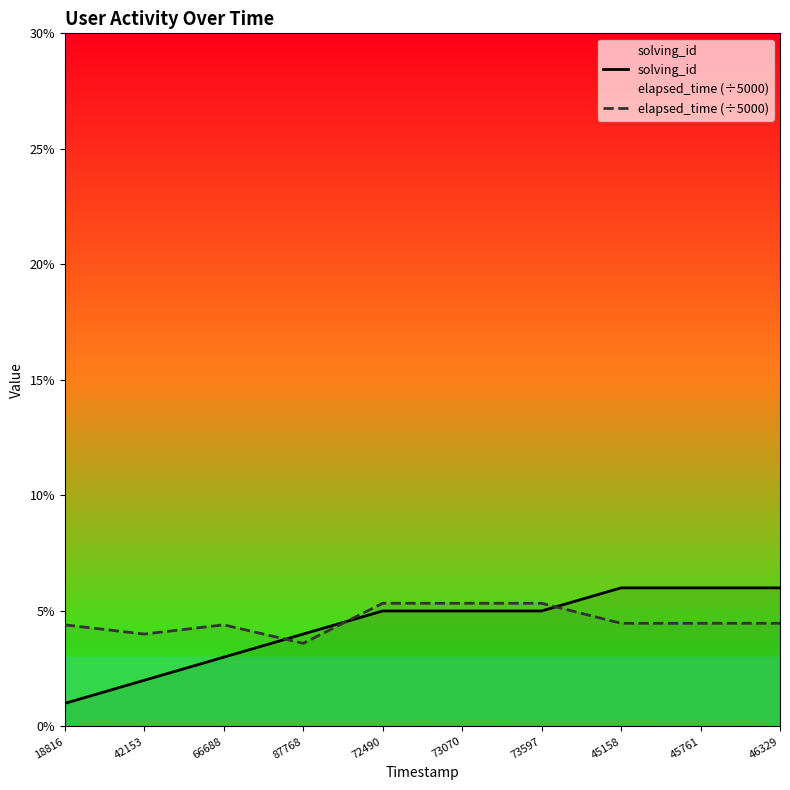

What is the smallest value displayed?

1.0